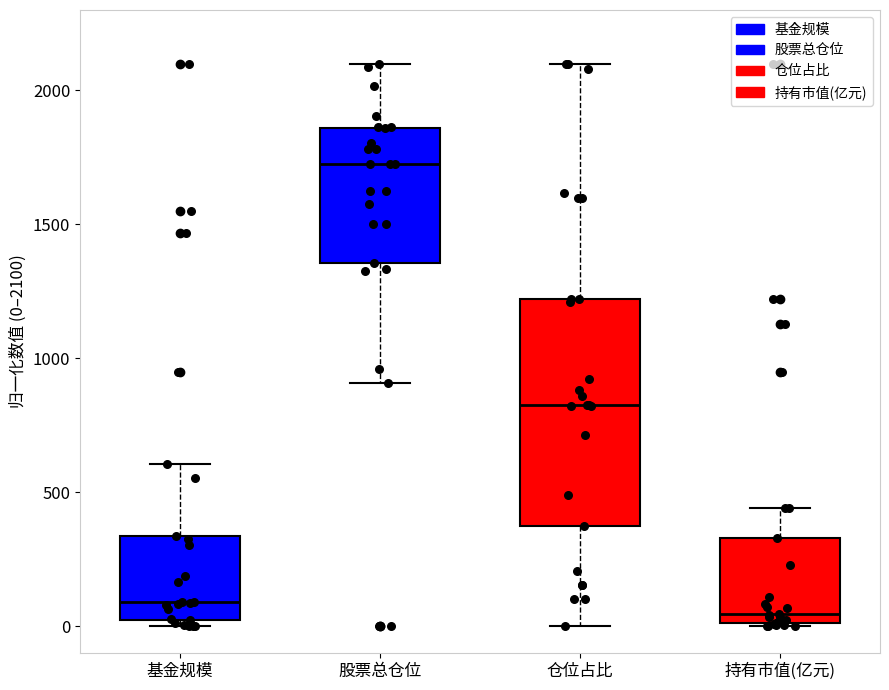

Comparing the boxes themselves (not the whiskers), which one is the tallest?

仓位占比